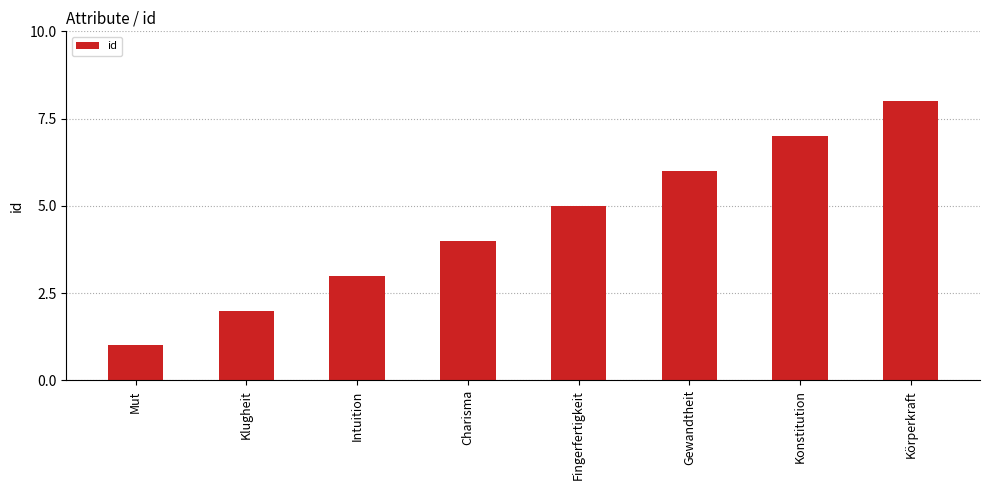

At which category does the chart reach its minimum across all series?

Mut